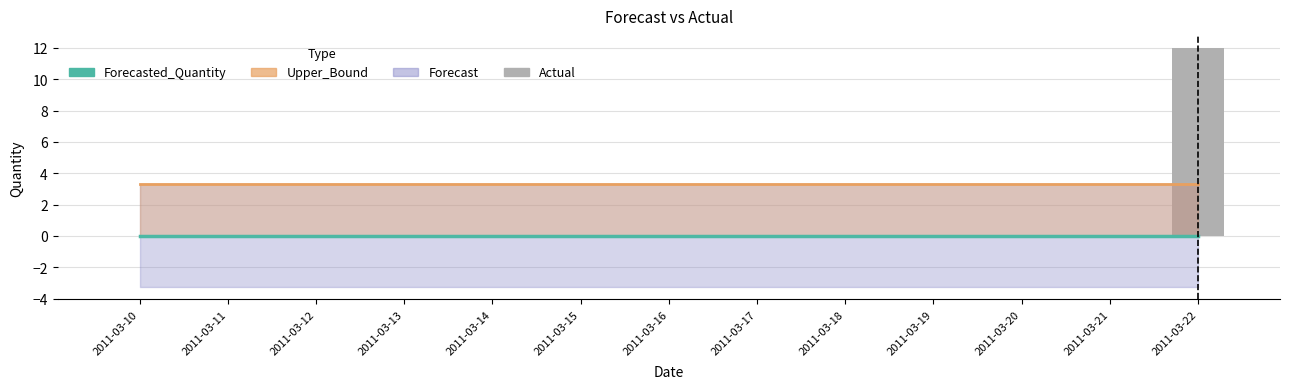

Rank the categories by Actual value from lowest to highest.

2011-03-10, 2011-03-11, 2011-03-12, 2011-03-13, 2011-03-14, 2011-03-15, 2011-03-16, 2011-03-17, 2011-03-18, 2011-03-19, 2011-03-20, 2011-03-21, 2011-03-22